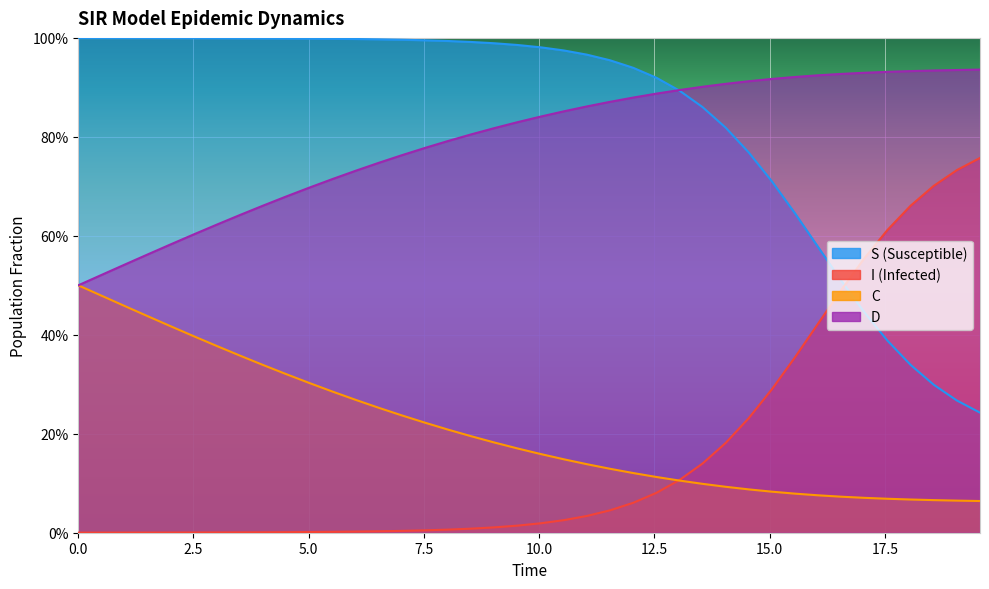

Which series has the widest spread of values?

I